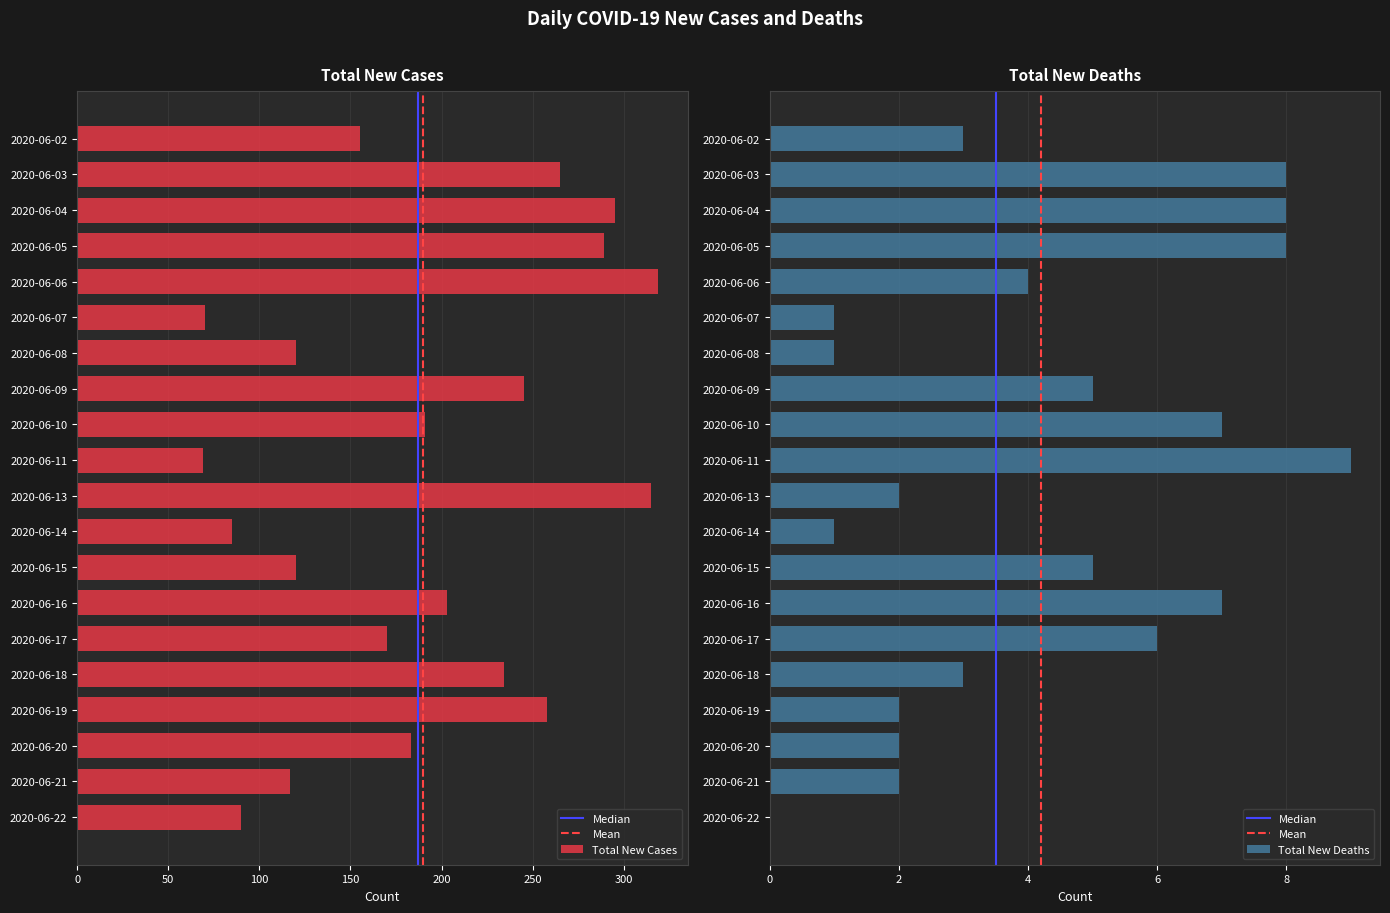

What is the highest value of the Total New Cases series?

319